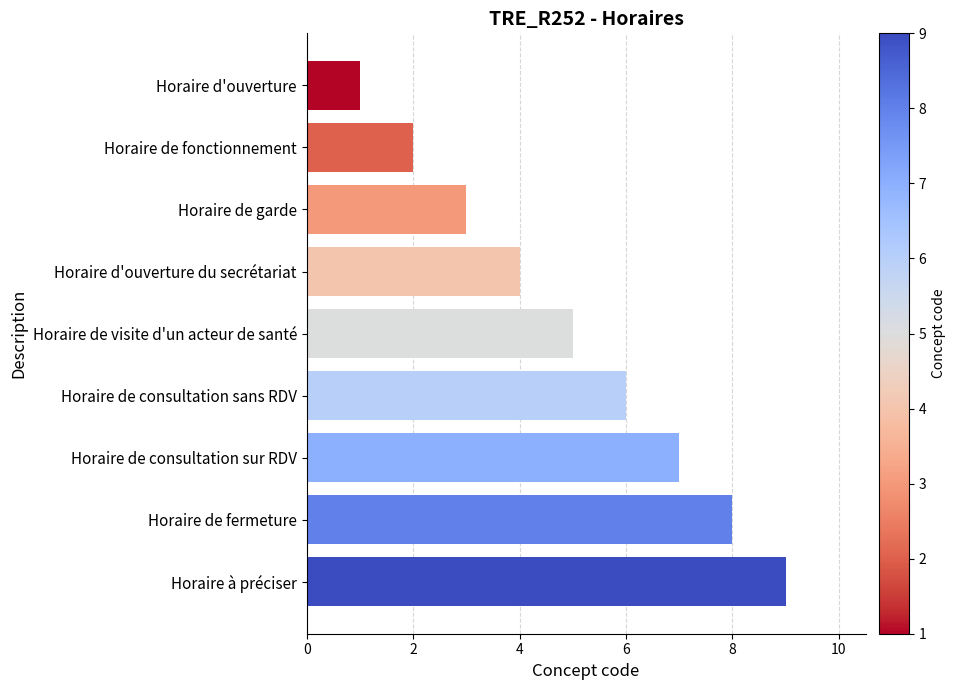

What is the maximum value shown in the chart?

9